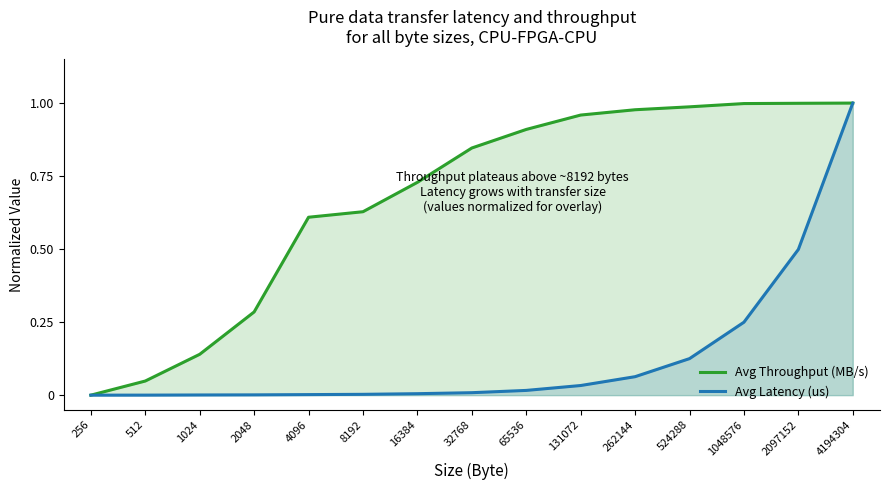

Between 32768 and 524288, which is larger?

524288